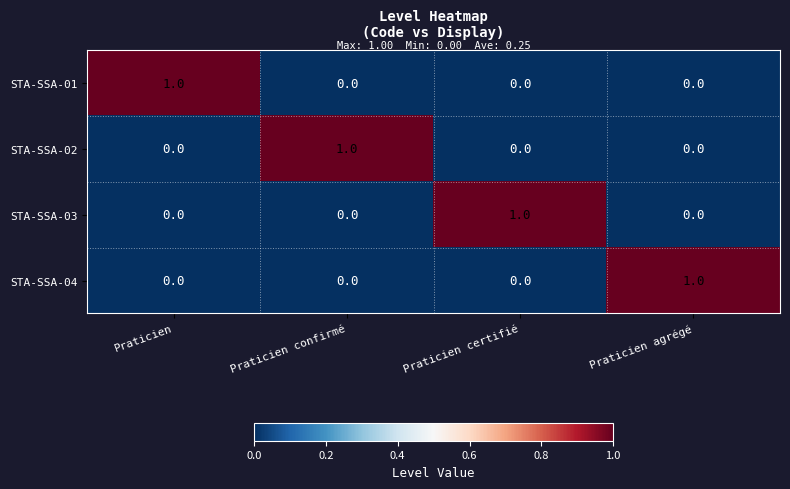

True or false: STA-SSA-04 has a value of 1 at Praticien.

False